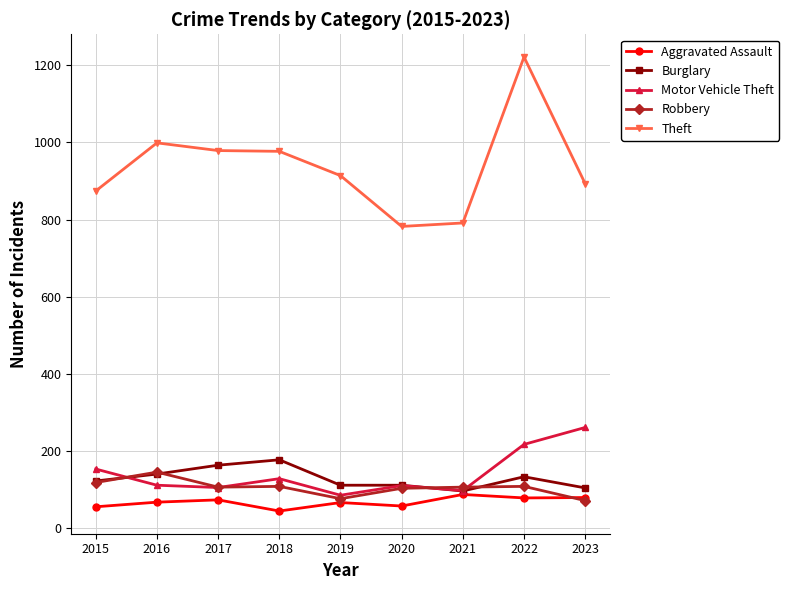

The value of Aggravated Assault at 2017 is 72. True or false?

True